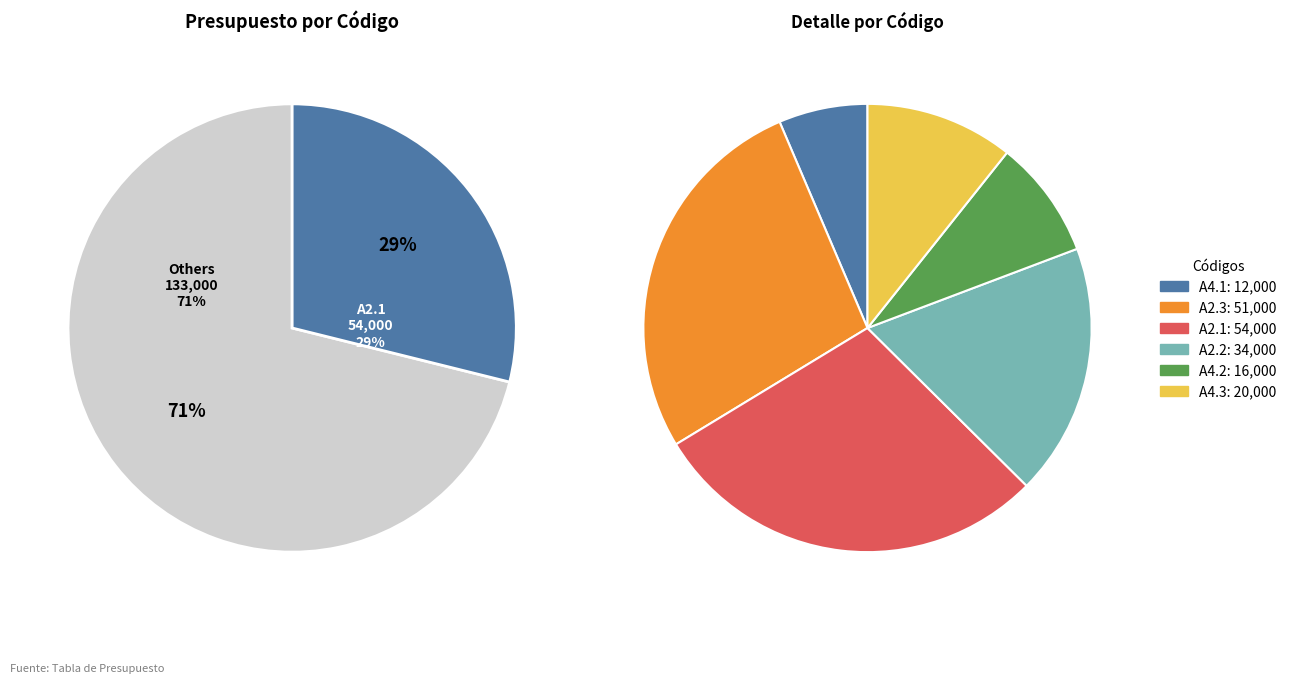

What is the change in value from A4.1 to A4.2?

+4000